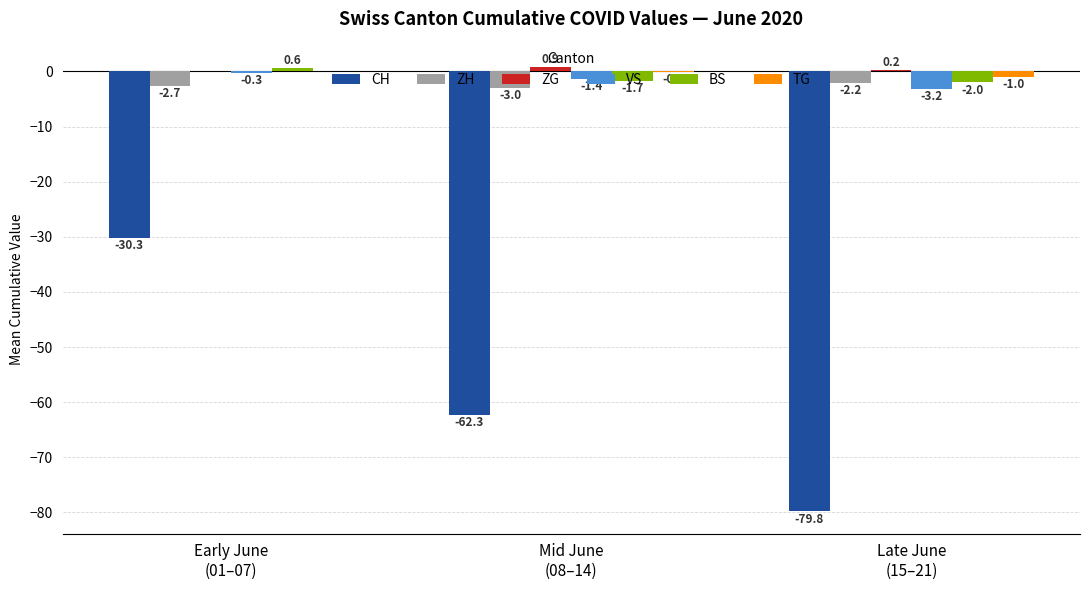

Are the bars grouped side by side (vs. stacked)?

Yes